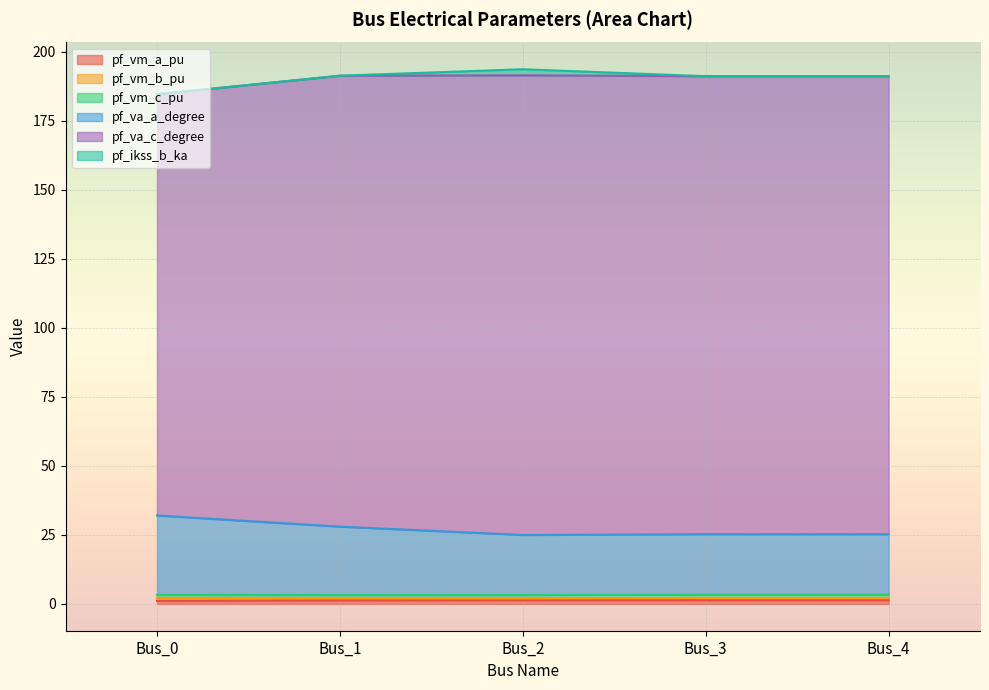

Reading right to left, list all the values displayed in this chart.

pf_vm_a_pu: 1.4	1.4	1.3	1.3	1.1
pf_vm_b_pu: 0.8	0.8	0.8	0.9	1.1
pf_vm_c_pu: 1.2	1.2	1.1	1.1	1.1
pf_va_a_degree: 21.9	21.9	21.7	24.8	28.8
pf_va_c_degree: 165.8	165.8	166.4	163.2	152.5
pf_ikss_b_ka: 0.0	0.0	2.2	0.0	0.0